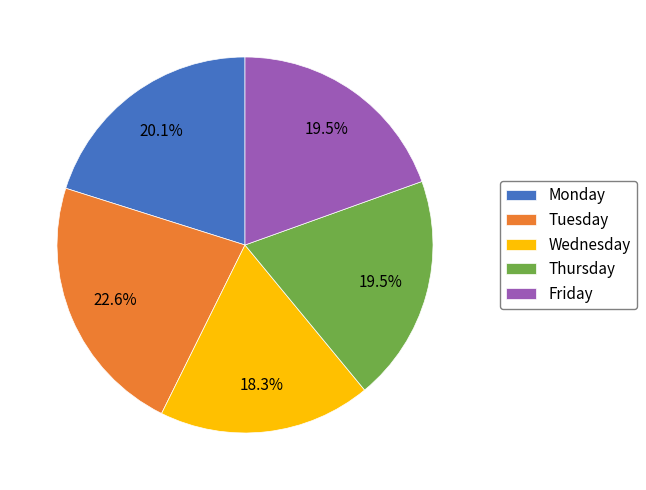

What is the smallest slice in the pie chart?

Wednesday